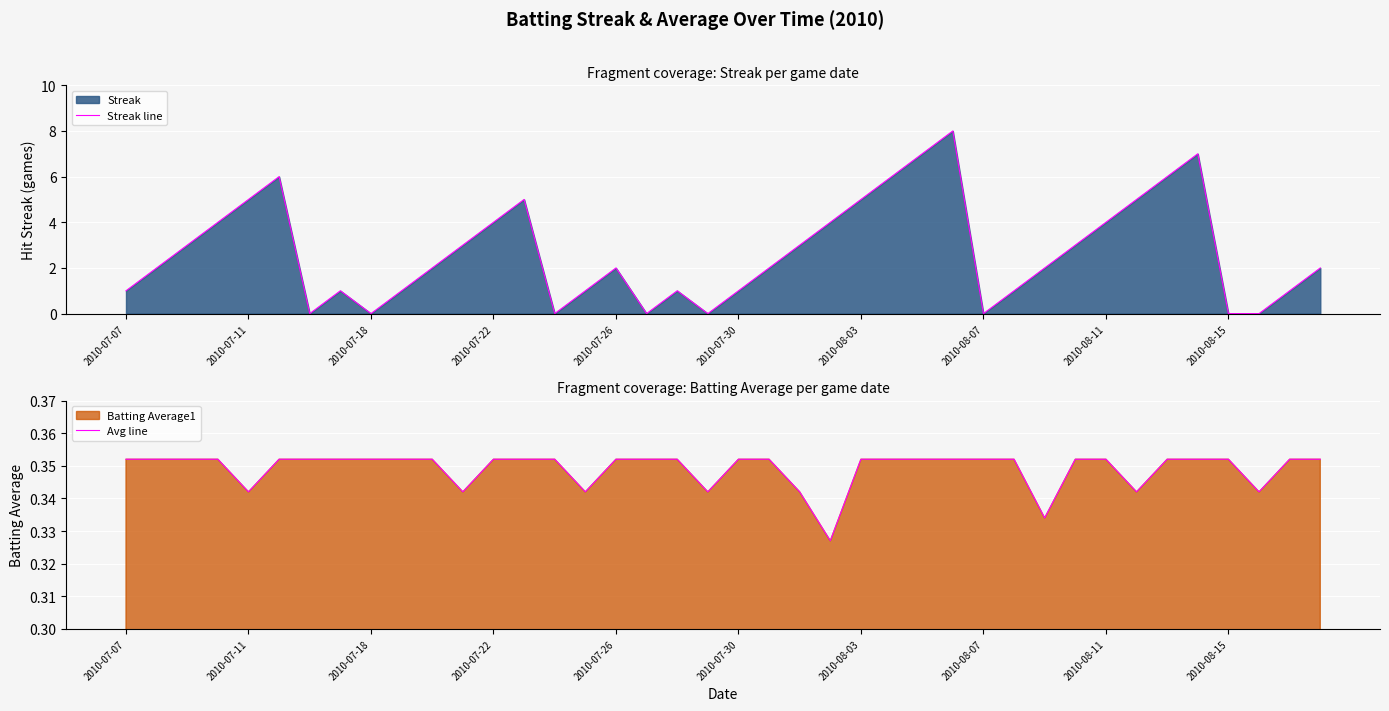

Does the chart display data point markers on the line(s)?

No